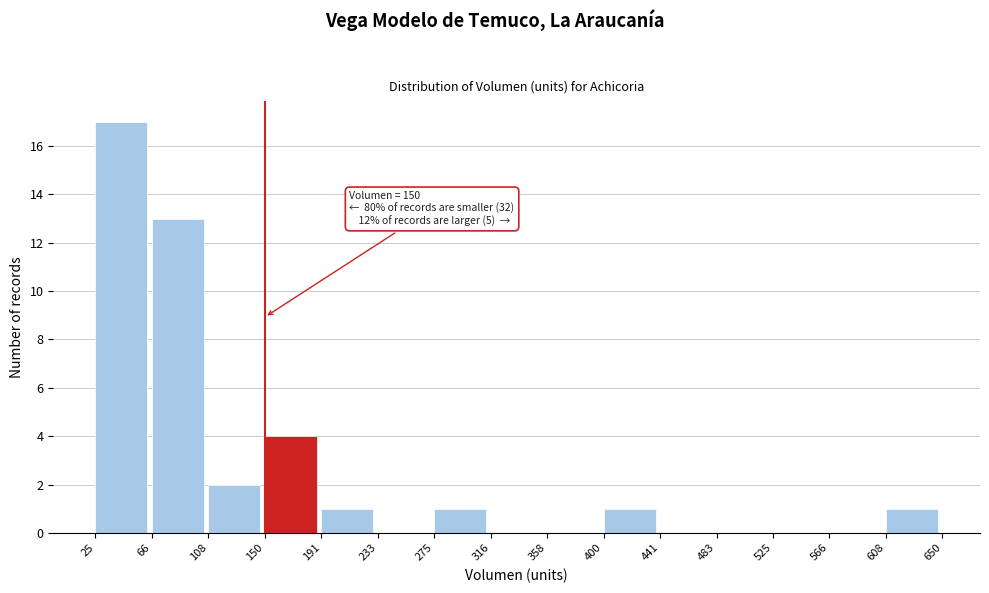

Which range on the x-axis has the tallest bar?

25 to 66